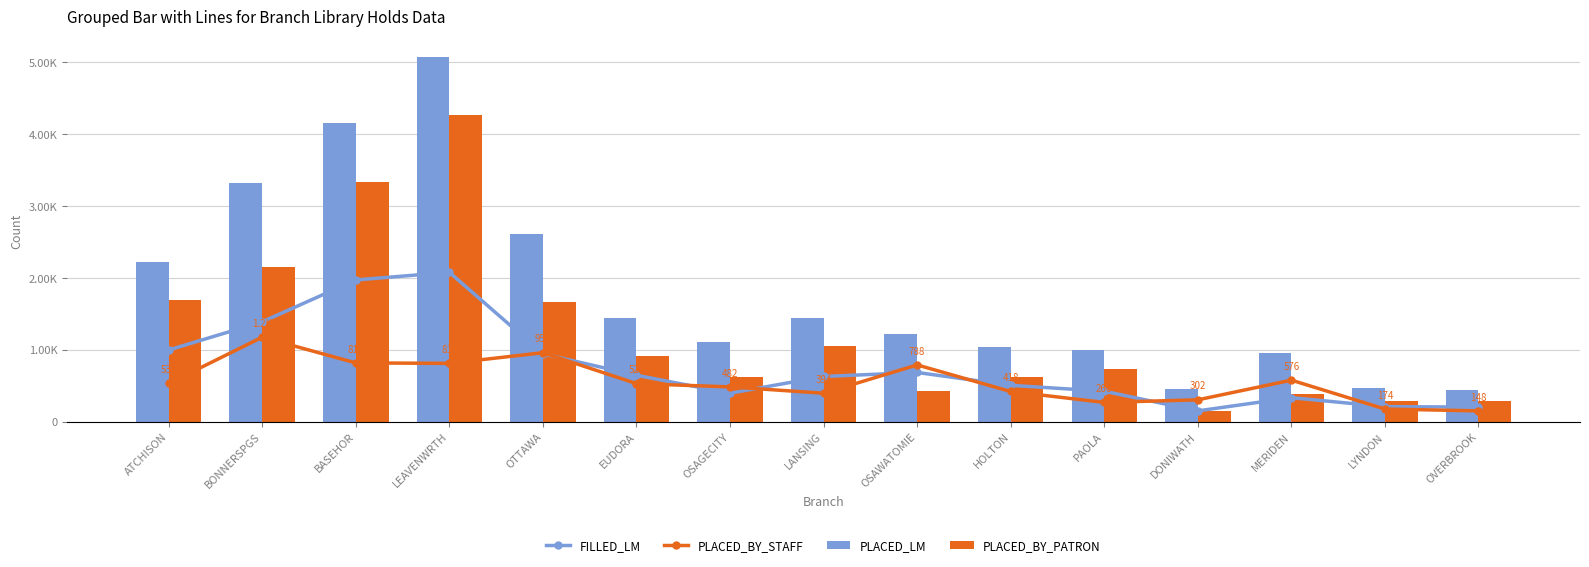

What is the label of the 12th bar from the right?

LEAVENWRTH